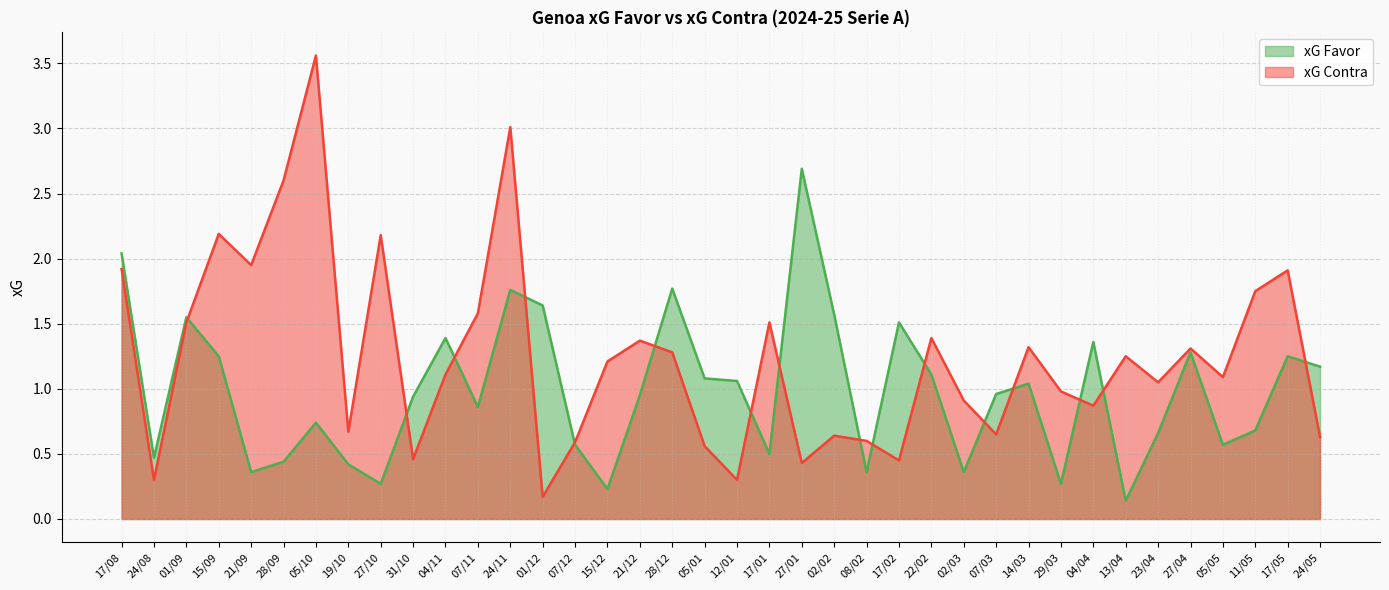

What is the average value of the xG Favor series?

1.0